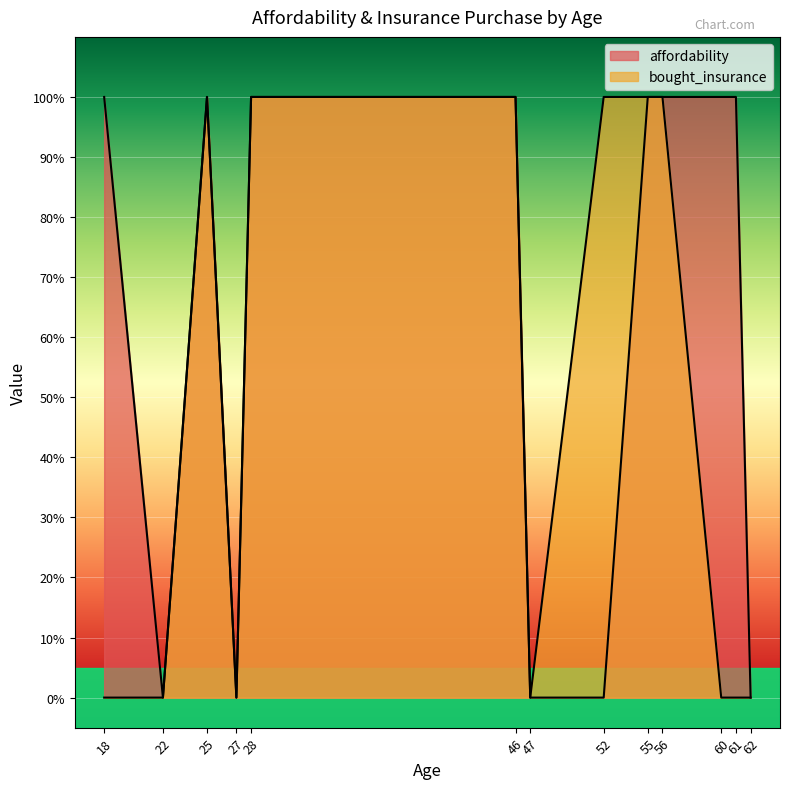

How many data points does each series have?

13